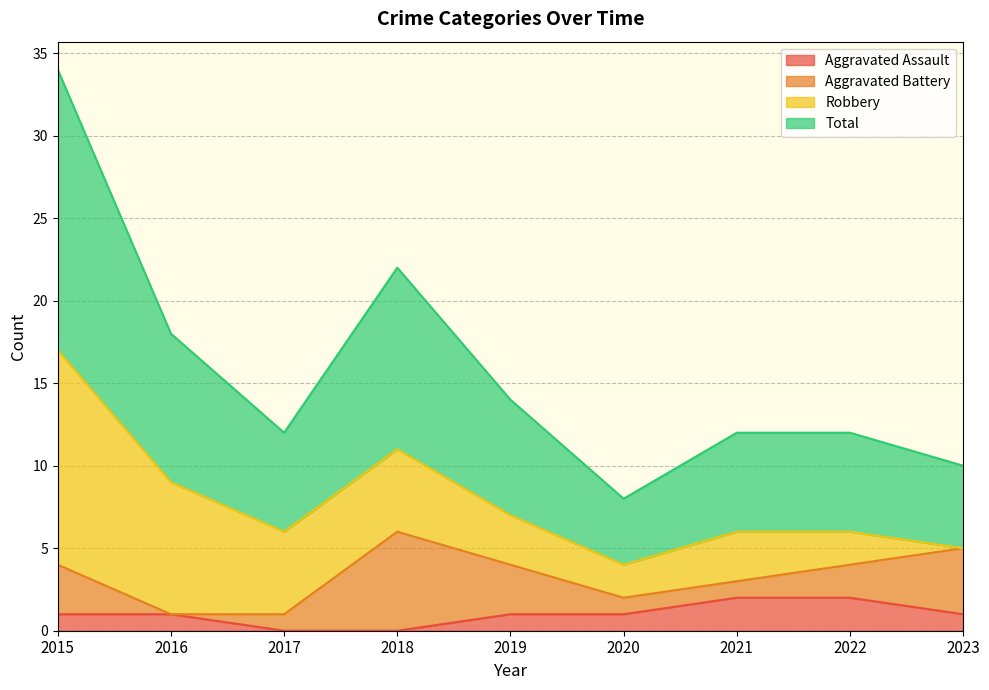

Count the number of categories in the chart.

9